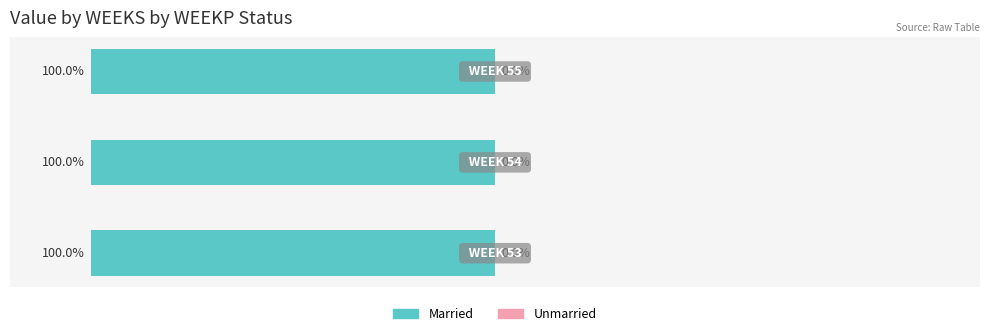

Rank the series at 53 from lowest to highest value.

Unmarried, Married